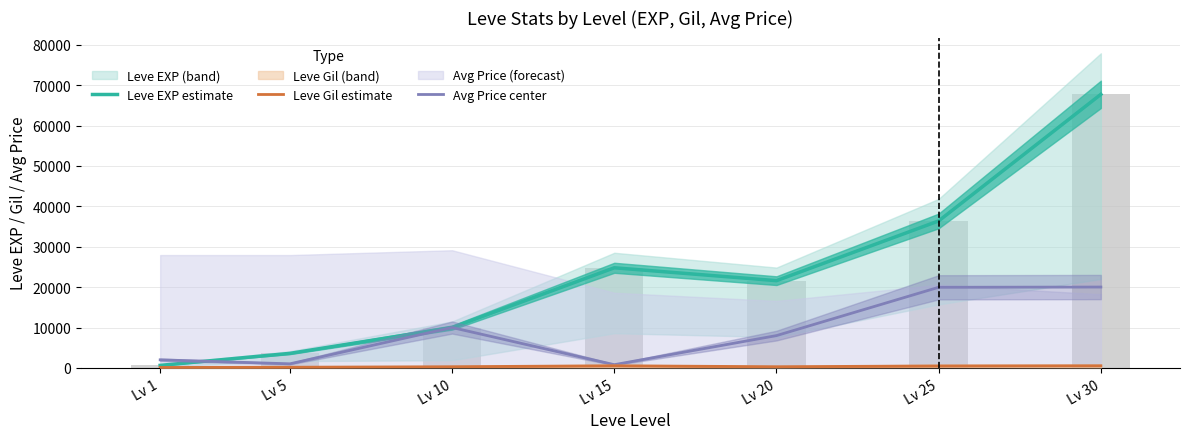

Does the chart contain any negative values?

No